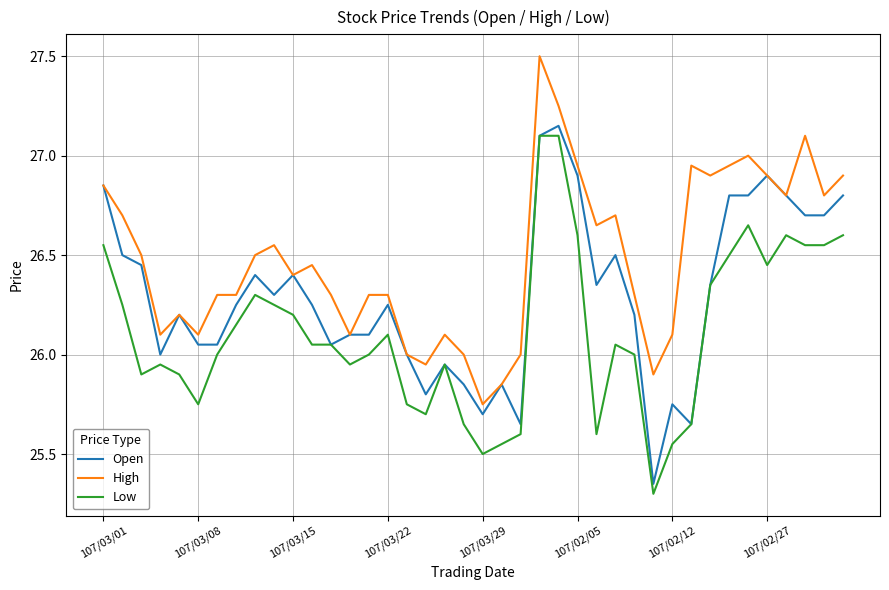

Which series has the largest total across all categories?

High